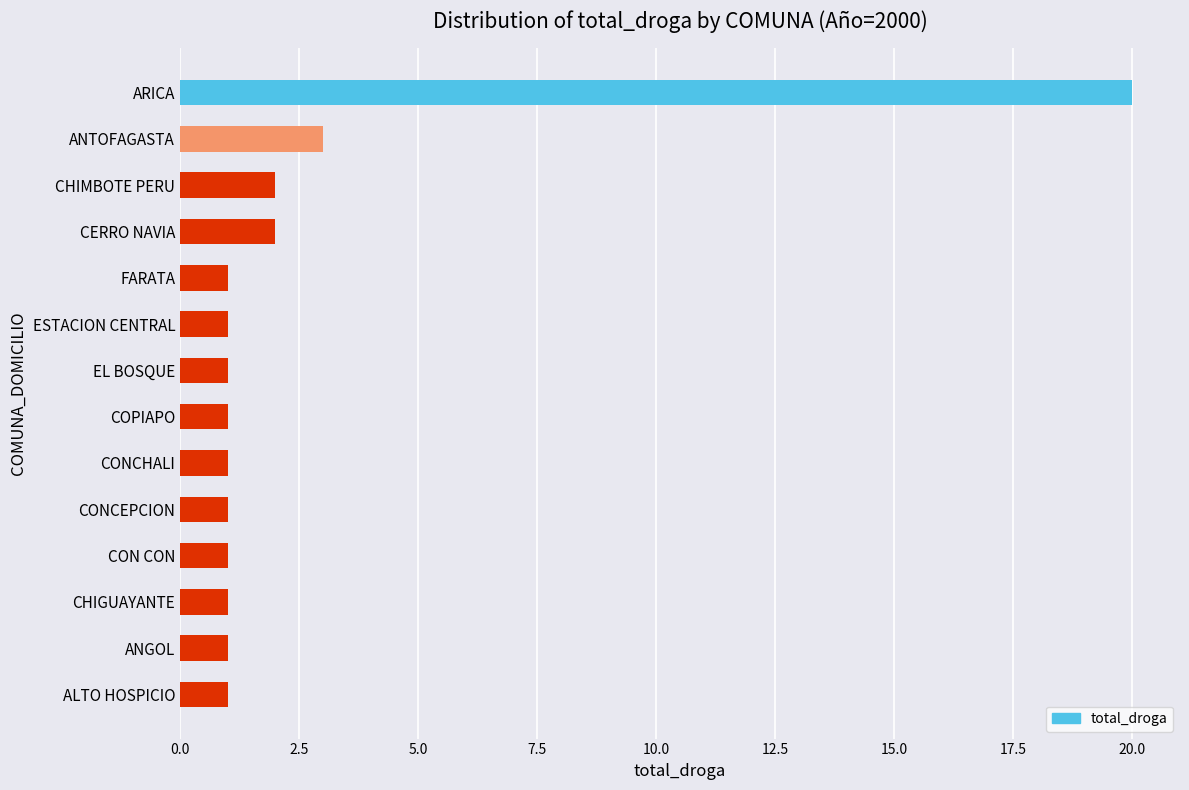

Is it true that the value at ANTOFAGASTA is 1?

False